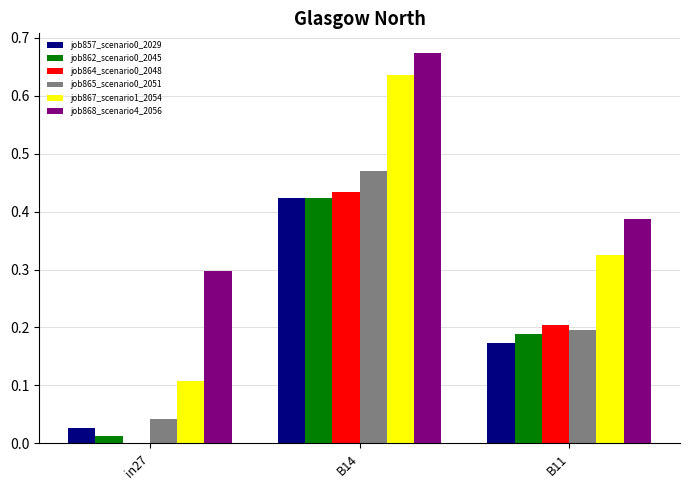

The value of job857_scenario0_2029 at B14 is 0.6. True or false?

False